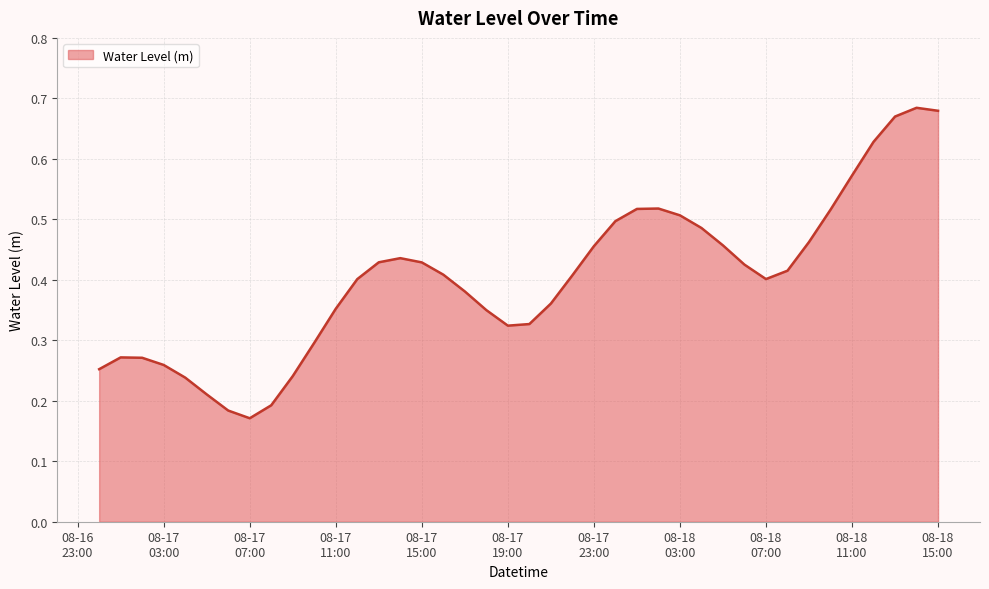

What is the average value?

0.4